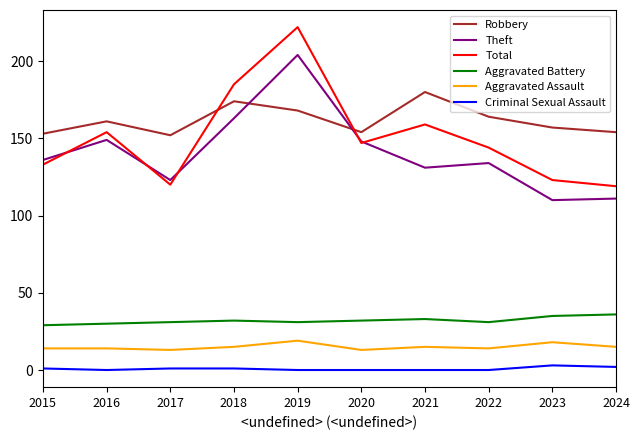

Count the number of categories in the chart.

10